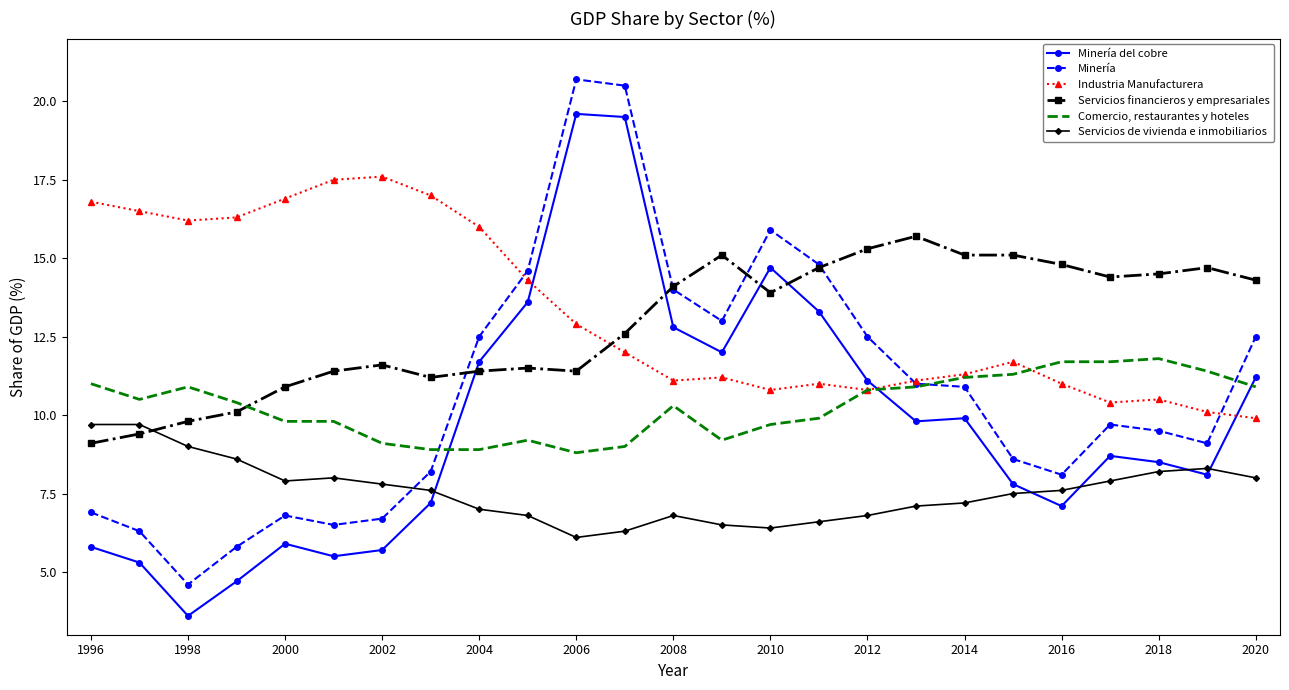

List the series in order of their peak value, lowest first.

Servicios de vivienda e inmobiliarios, Comercio, restaurantes y hoteles, Servicios financieros y empresariales, Industria Manufacturera, Minería del cobre, Minería